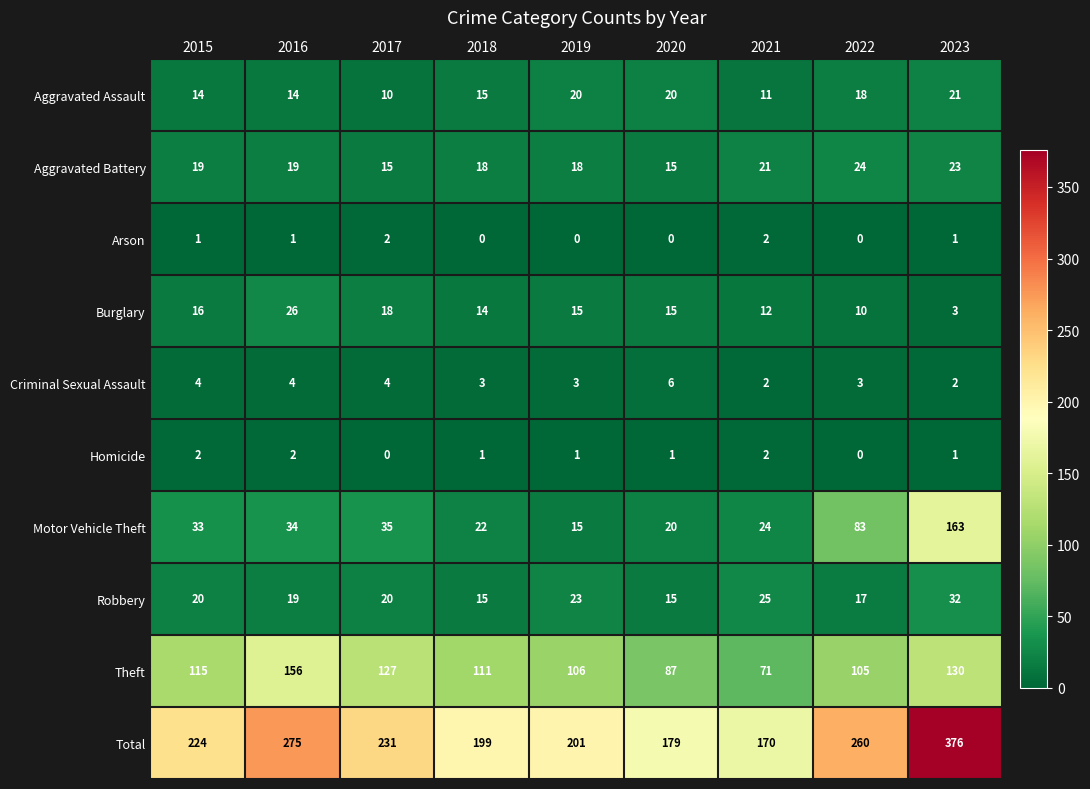

Rank the series at 2017 from highest to lowest value.

Total, Theft, Motor Vehicle Theft, Robbery, Burglary, Aggravated Battery, Aggravated Assault, Criminal Sexual Assault, Arson, Homicide